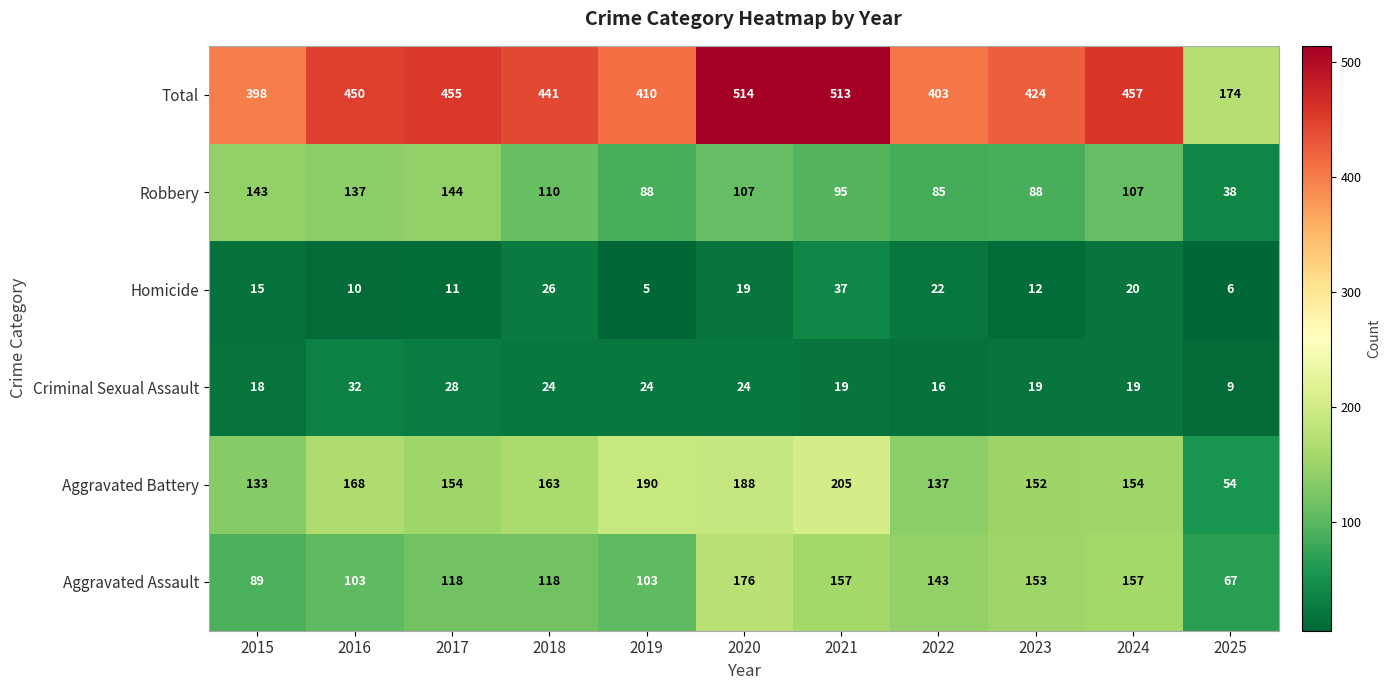

The Robbery series shows 137 at 2016. True or false?

True